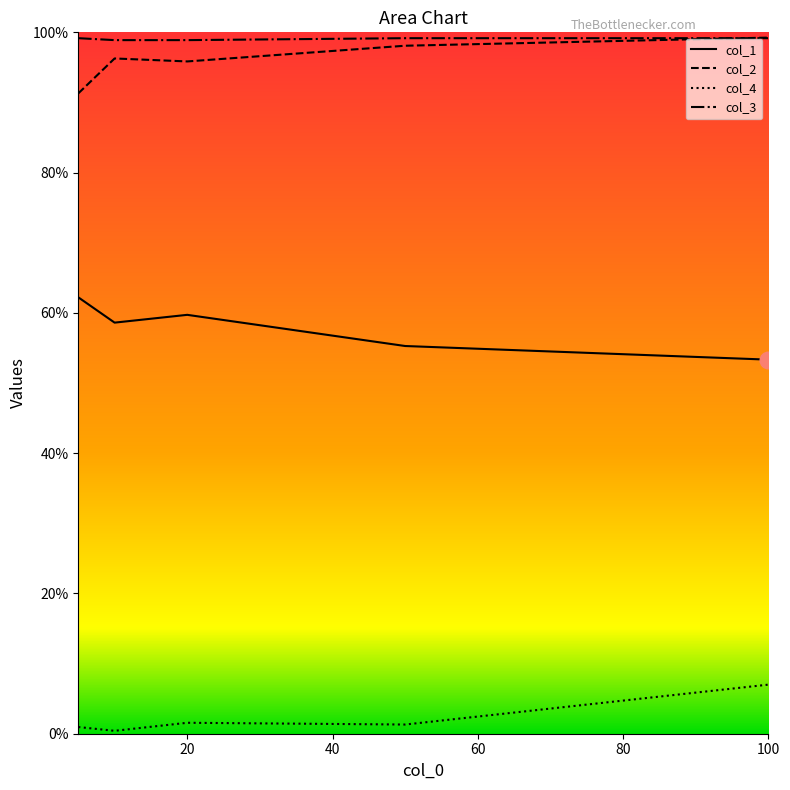

What is the total value across all series at 20?

2.6